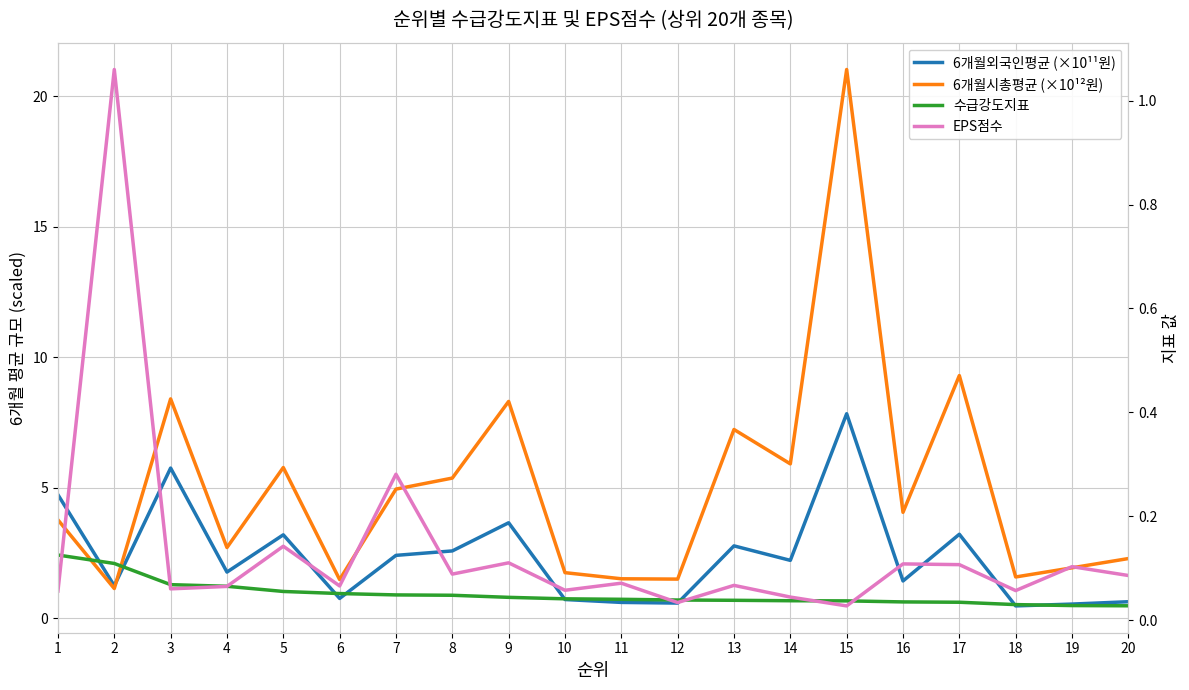

How many interior local valleys does the 6개월외국인평균 (×10¹¹원) series have?

7